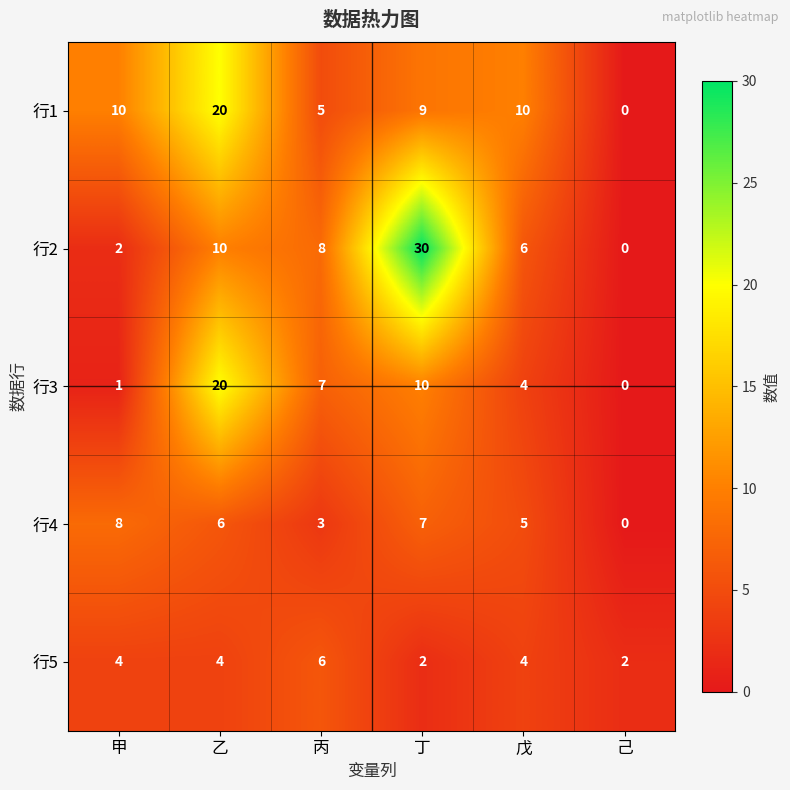

At which category does the chart reach its peak across all series?

丁